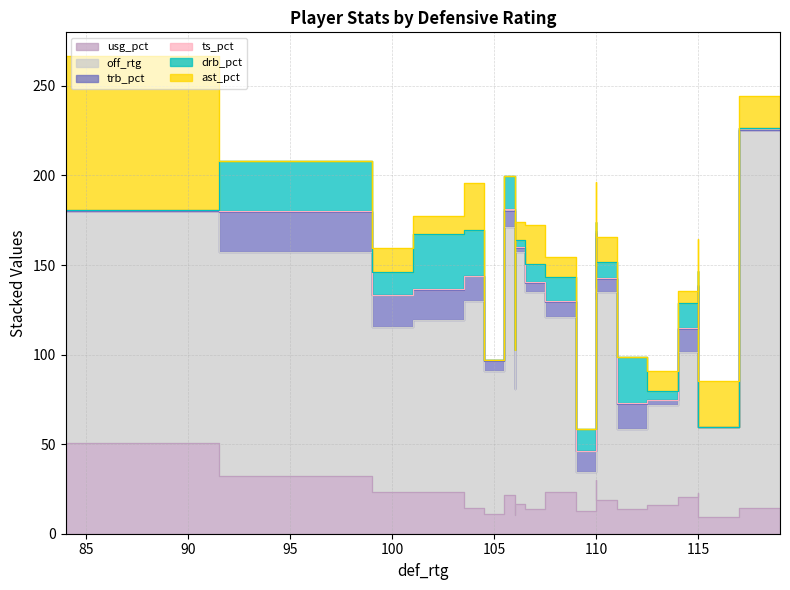

How many interior local peaks does the ast_pct series have?

7